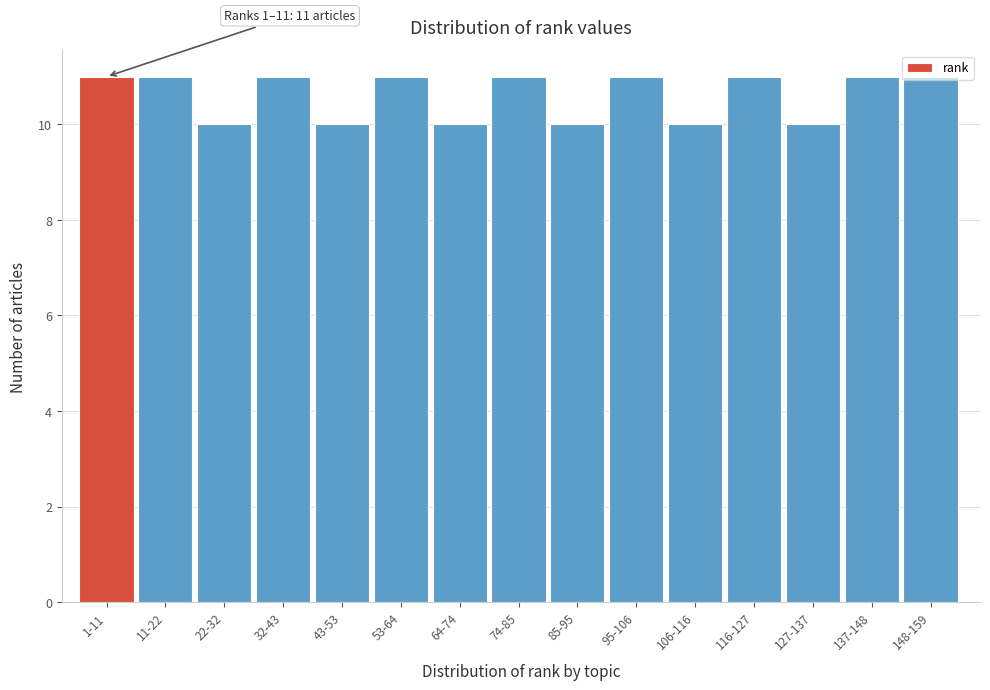

The value at 11-22 is 5. True or false?

False